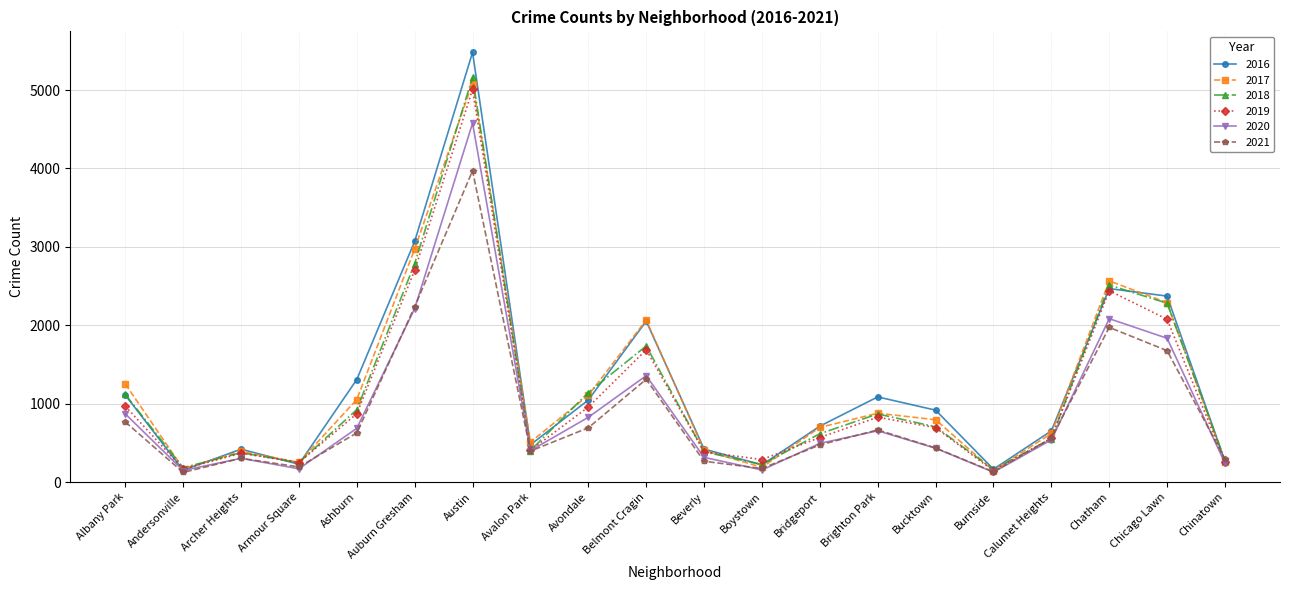

True or false: 2016 has more than 2 interior local peaks.

True